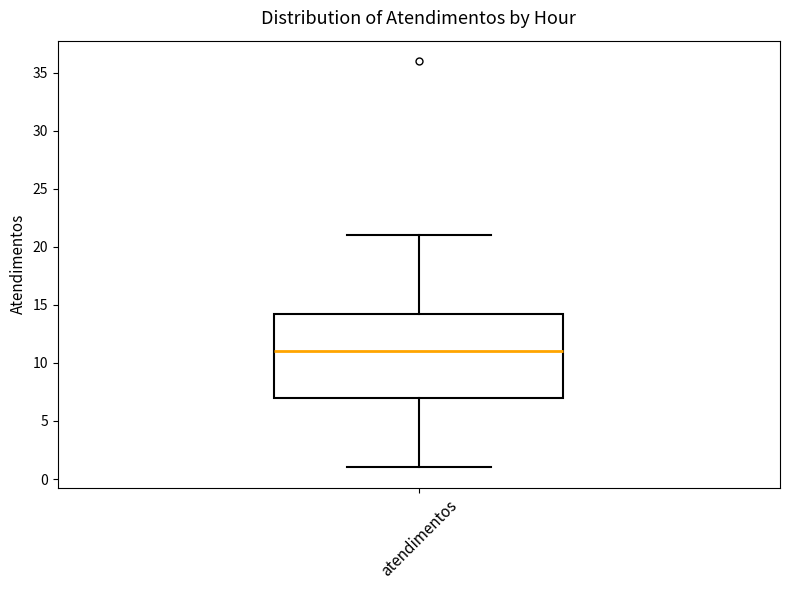

Where is the lower edge of the box for atendimentos on the y-axis? The values are not printed on the chart, so give them approximately, as read against the axis.

7.0